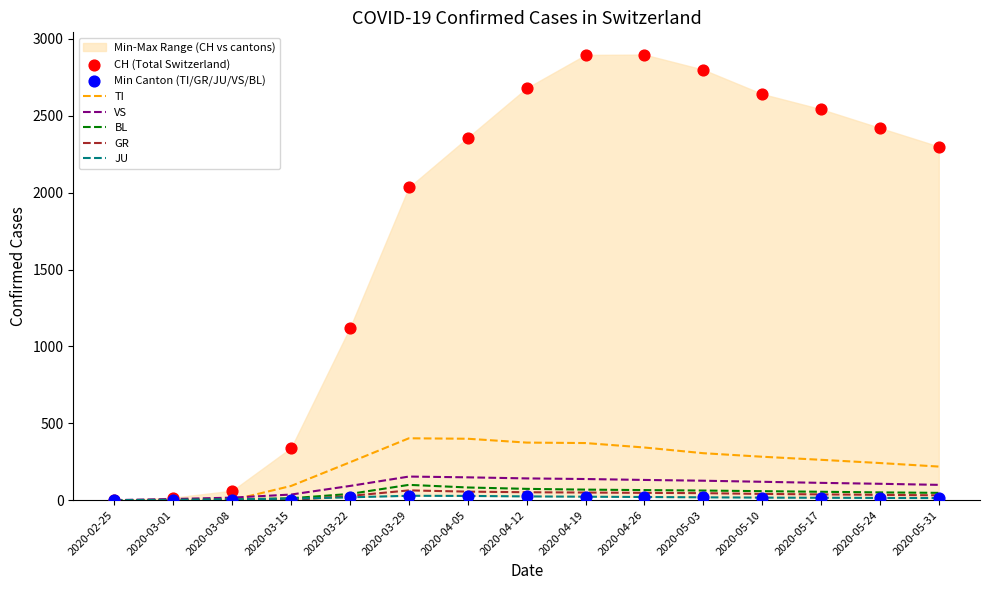

Which series reaches the minimum Y coordinate?

CH